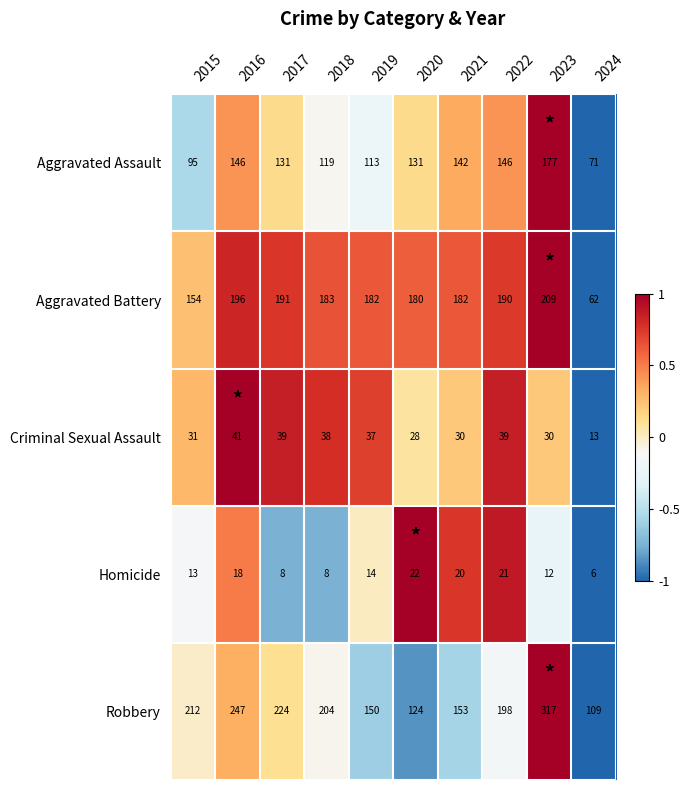

Which category has the lowest value in the Aggravated Battery series?

2024